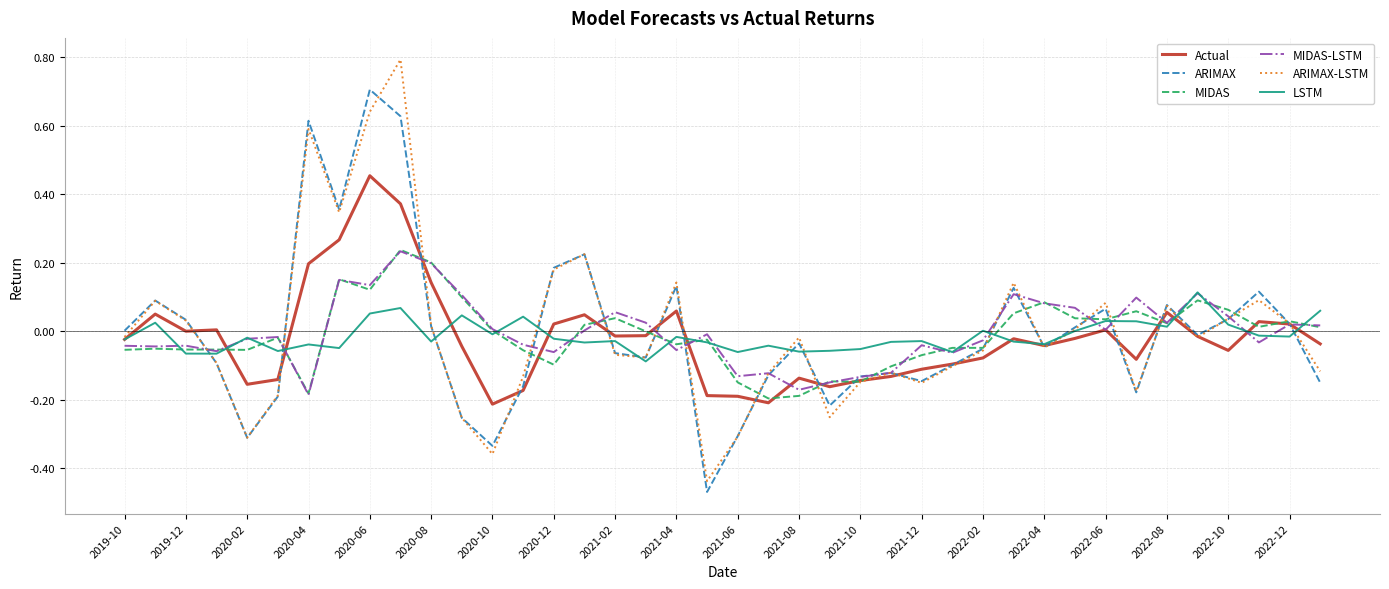

After their last crossing, which series has the higher values: Actual or LSTM?

LSTM